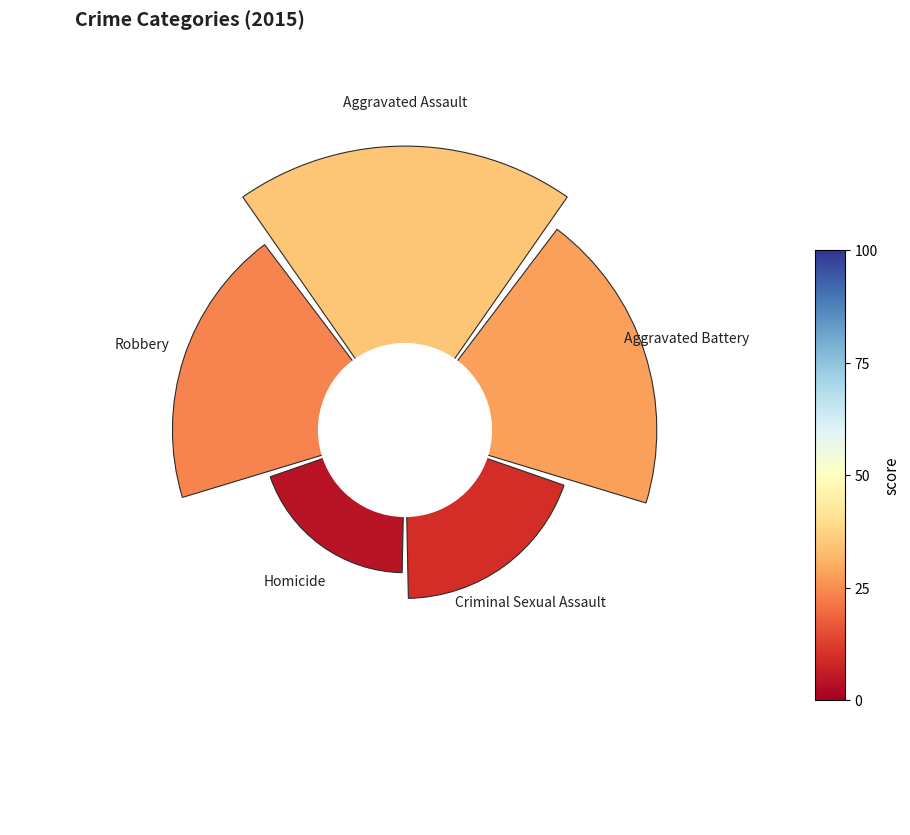

What portion of the pie excludes Aggravated Assault?

72.4%